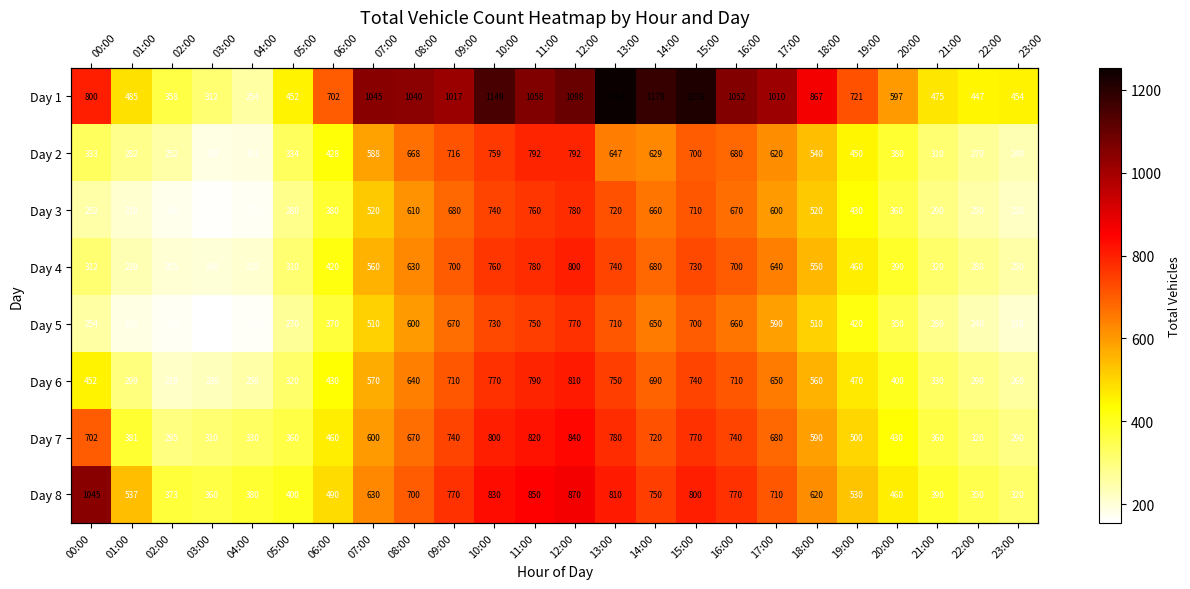

How many series are shown in this chart?

8